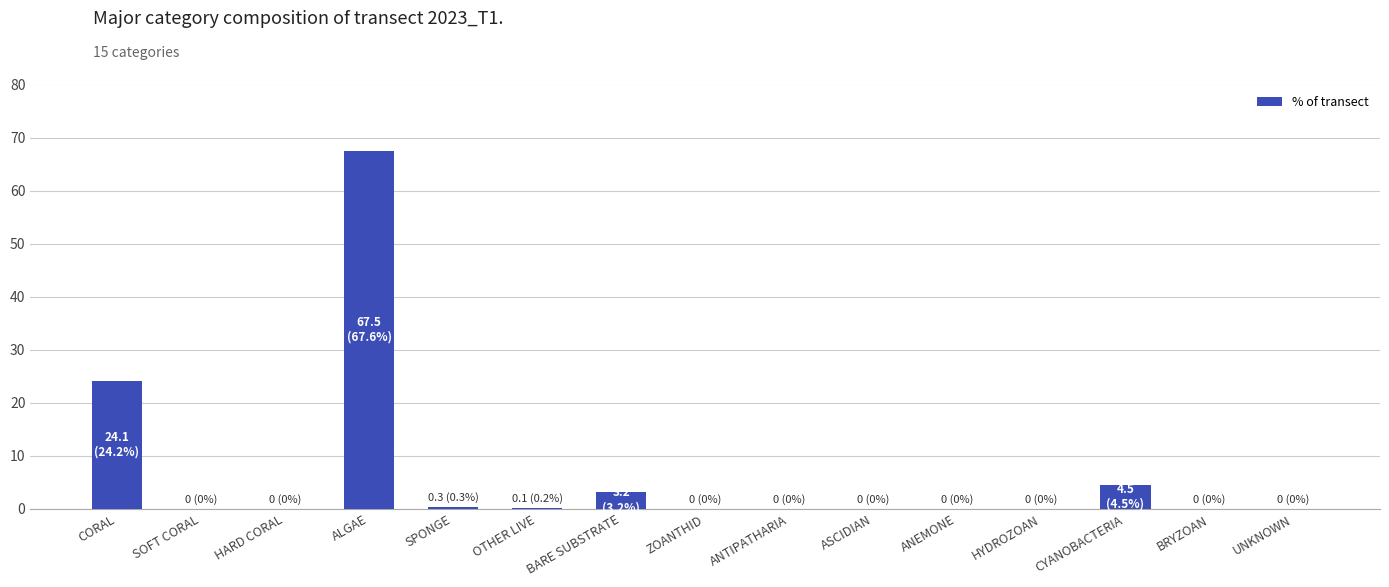

Which has a higher value, ZOANTHID or BARE SUBSTRATE?

BARE SUBSTRATE